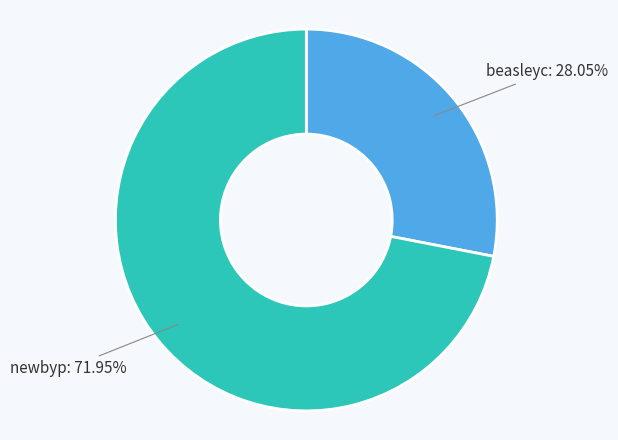

To the nearest percent, what is the average slice percentage?

50%